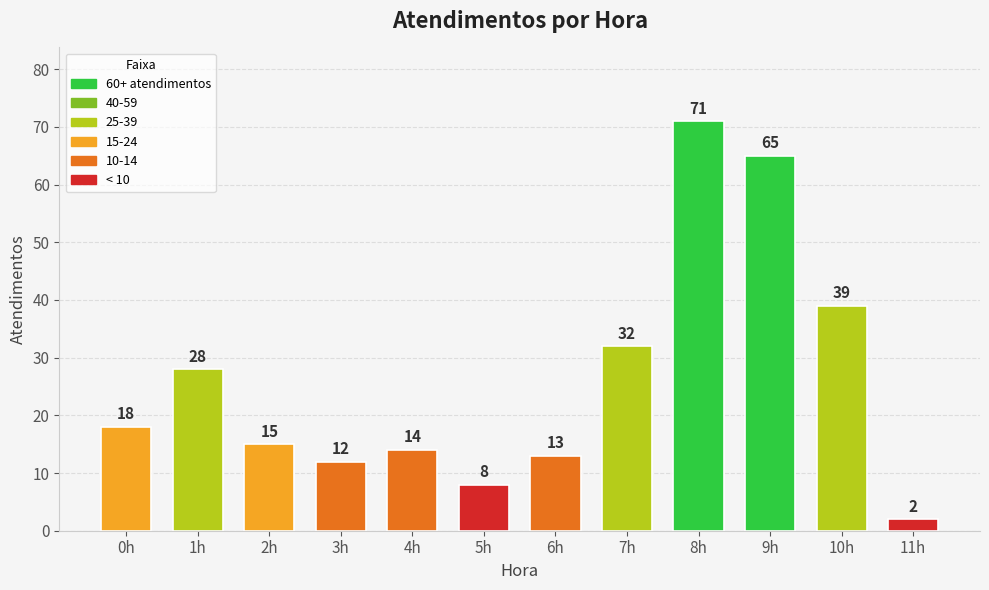

What is the approximate value at 4h, to the nearest 10?

10